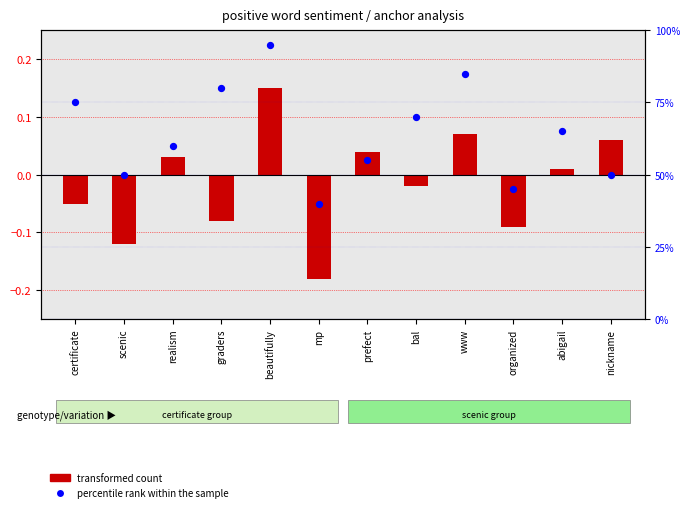

At which category is the sum across all series the highest?

beautifully